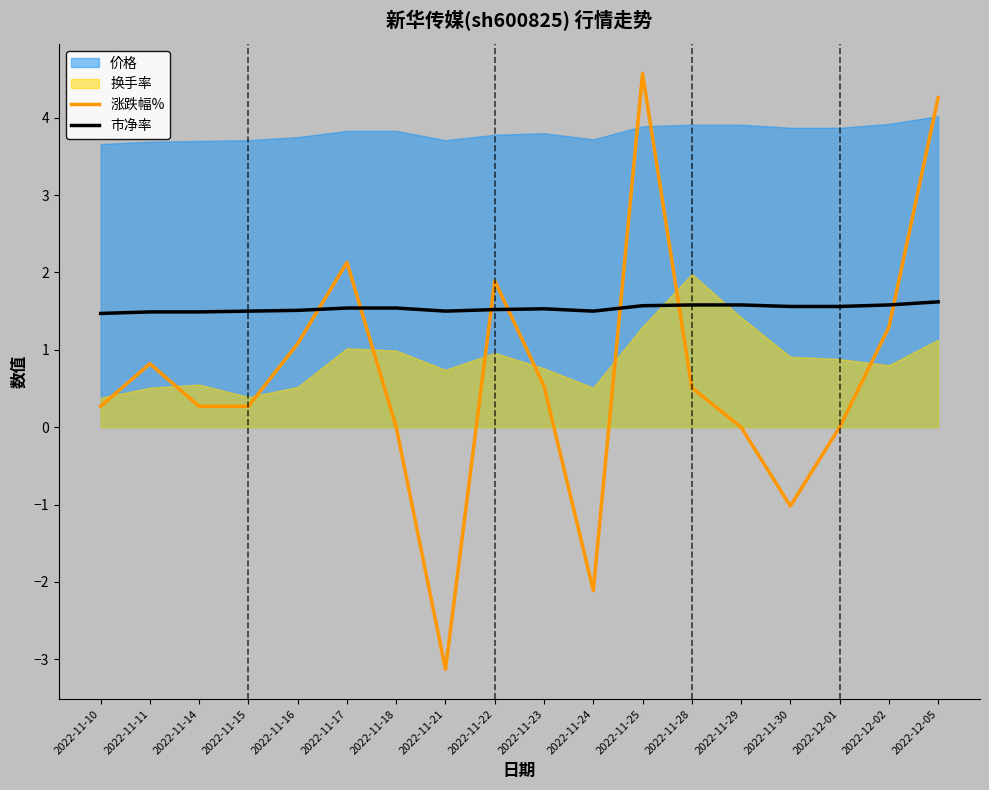

What is the sum of the 市净率 values at 2022-11-23 and 2022-11-15?

3.0